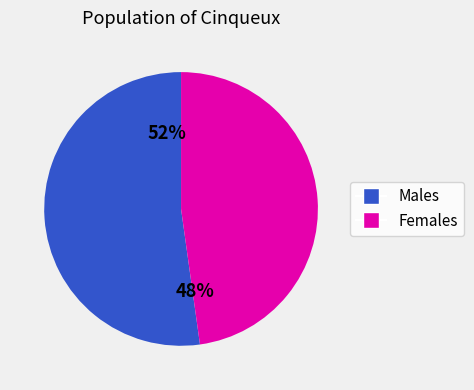

How many slices are in this pie chart?

2